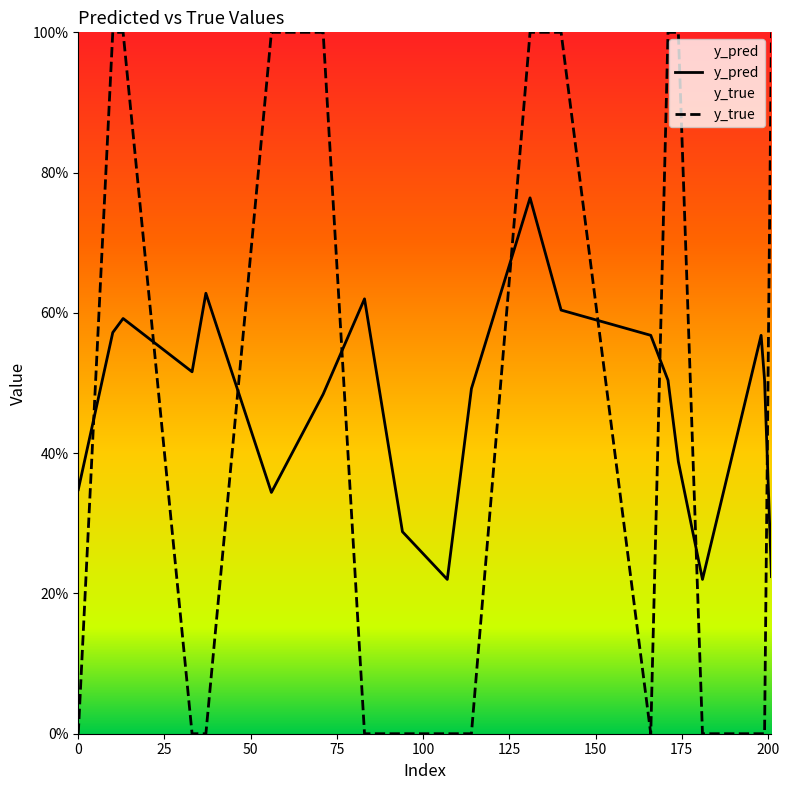

At which category does y_true reach its first local valley?

166